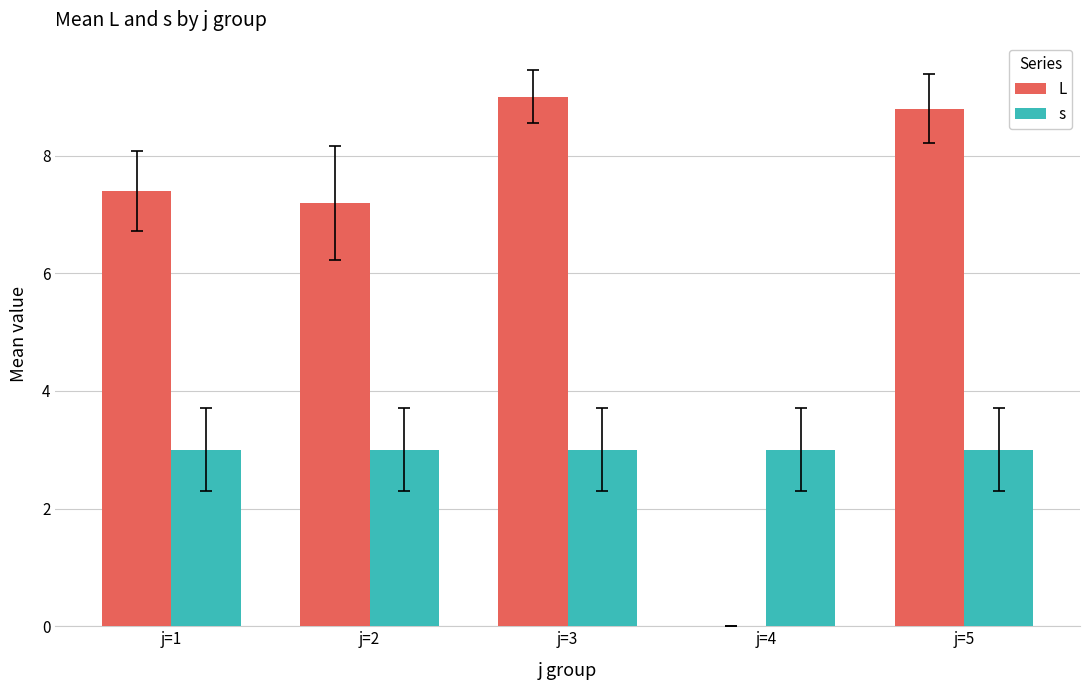

What is the average value of the L series?

6.5